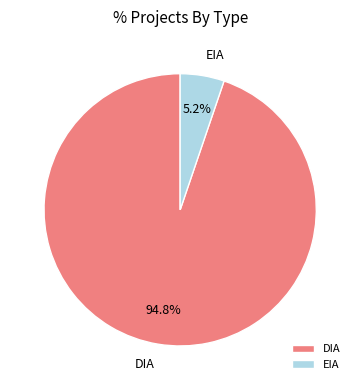

What percentage is the DIA slice, to the nearest percent?

95%